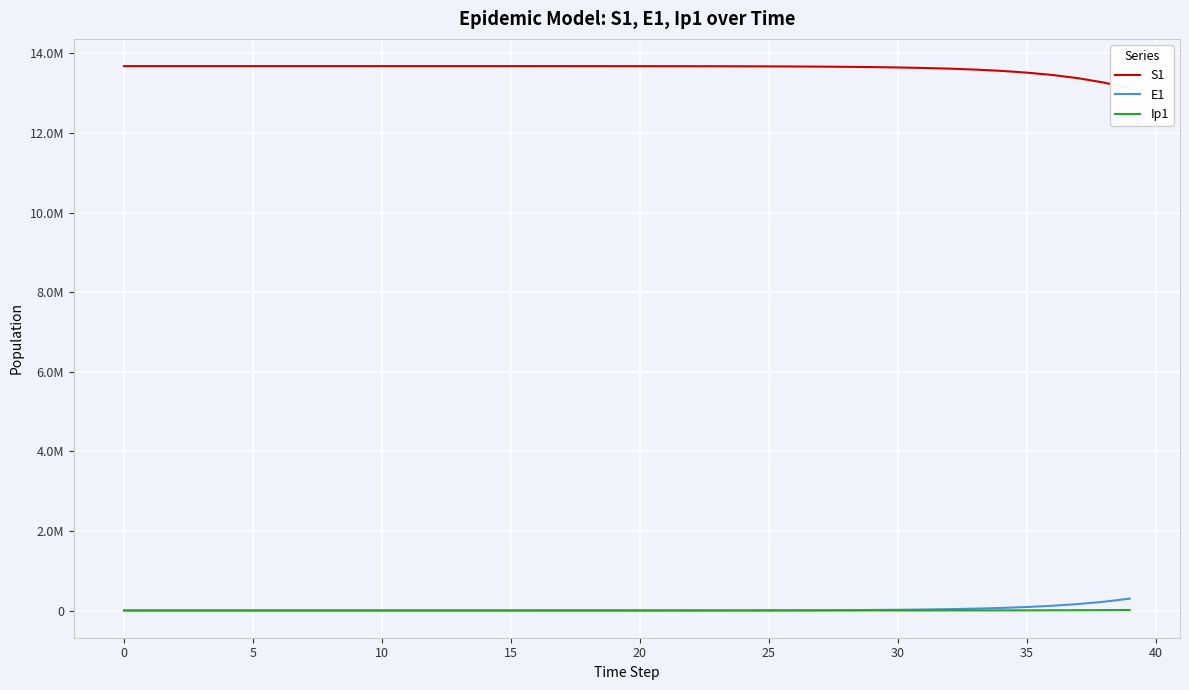

What is the value of the Ip1 point at the 8th from the left?

0.5